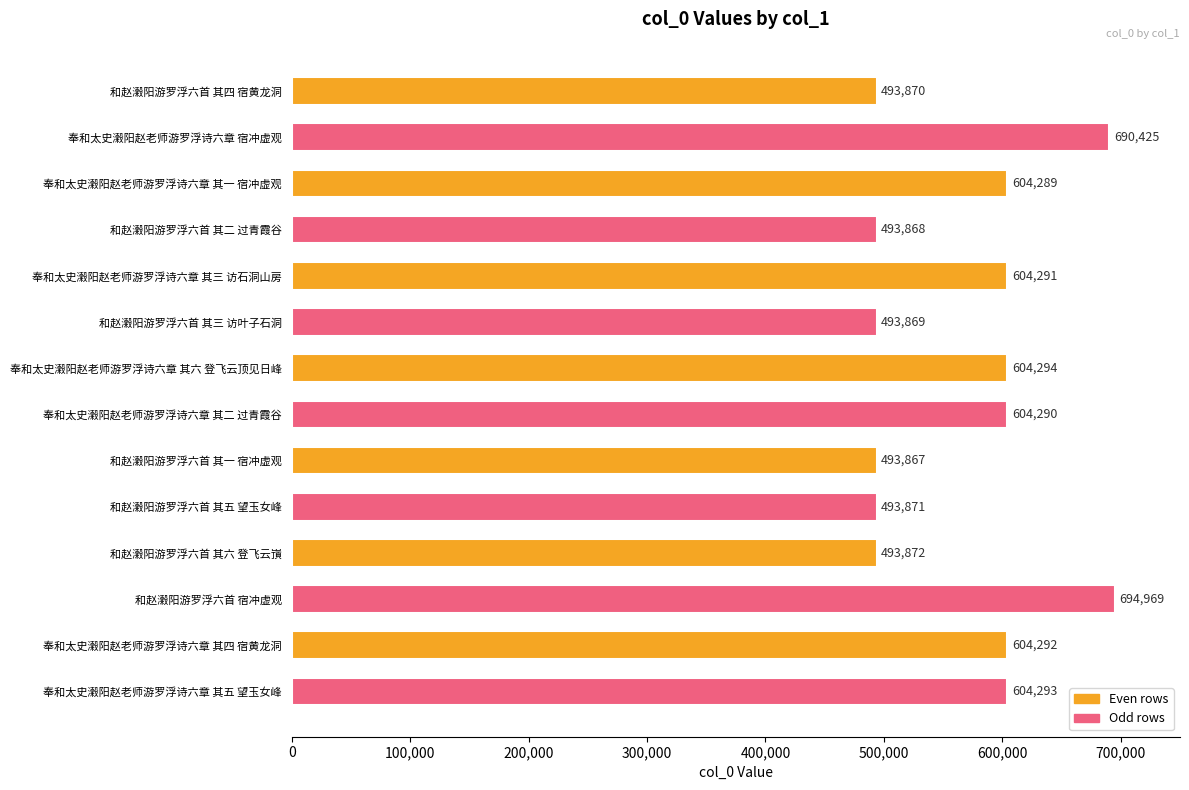

How many data points are less than 604290?

7